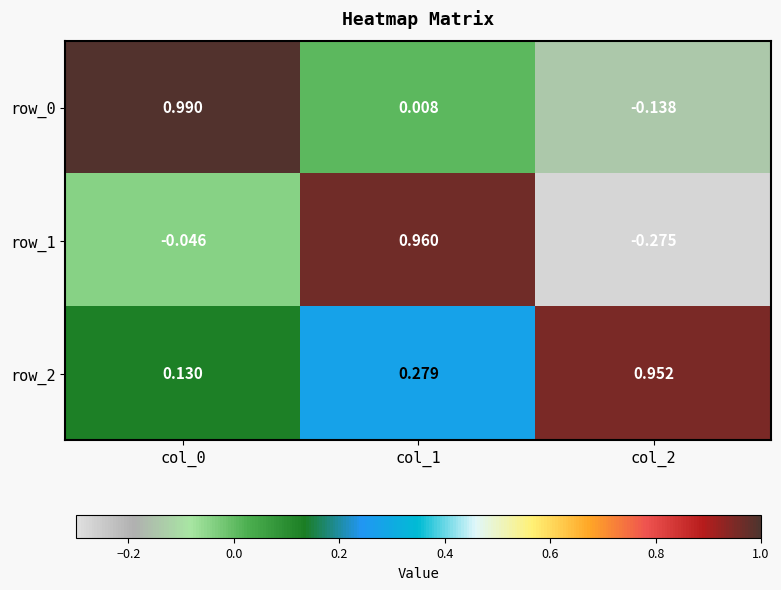

Between col_0 and col_2, which series saw the biggest shift?

row_0